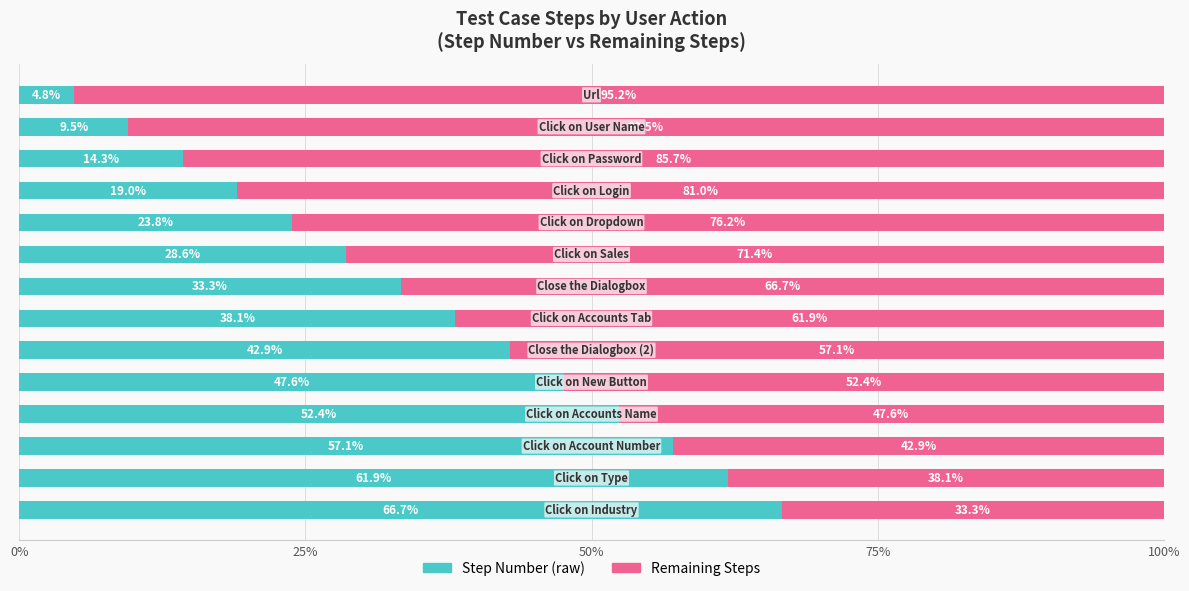

What is the difference between the second highest and minimum values in the Step Number (raw) series?

57.1